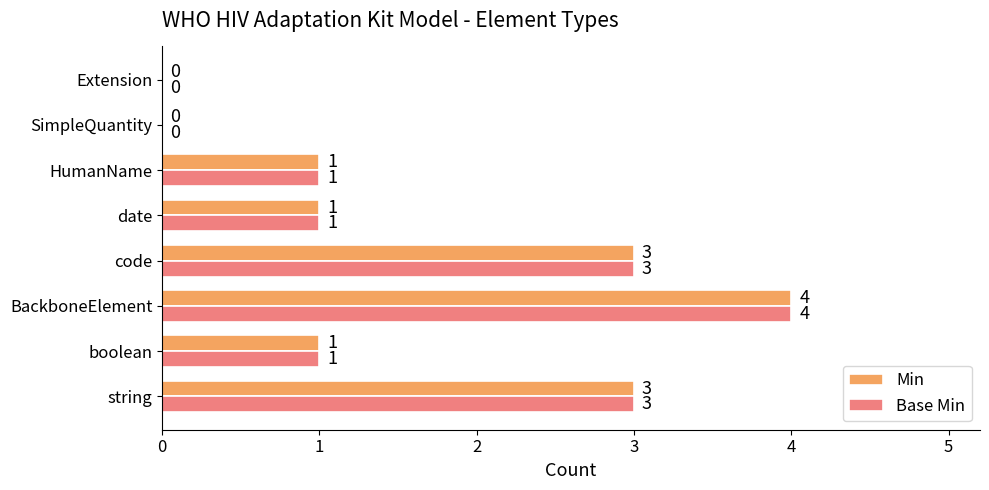

What is the sum of all Min values?

13